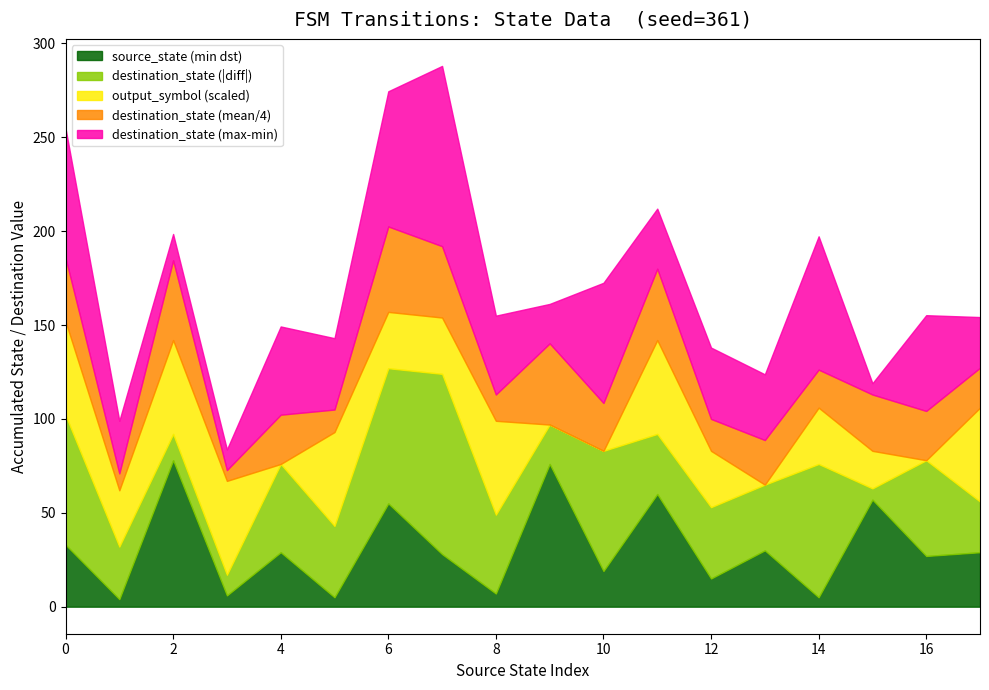

Does the chart have visible grid lines?

No